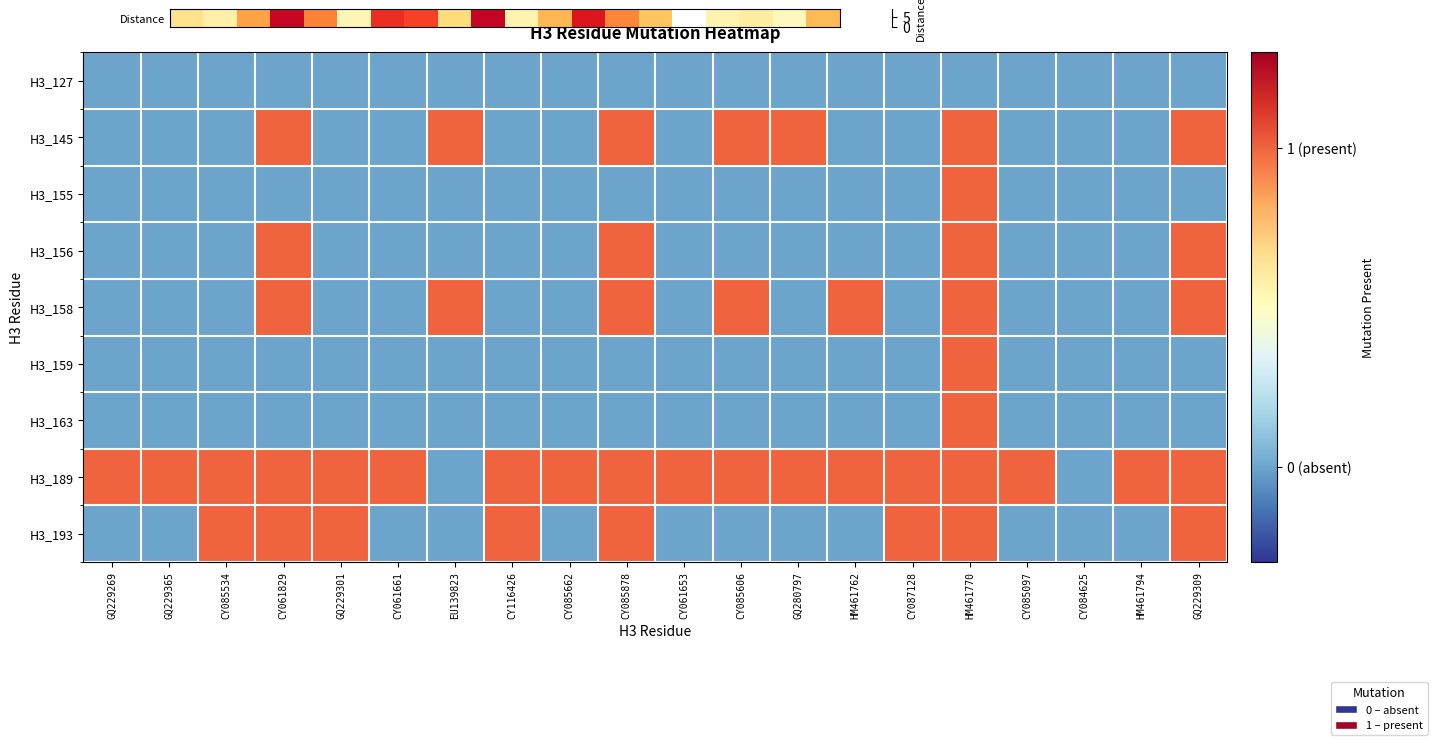

Which series has the largest total across all categories?

H3_189